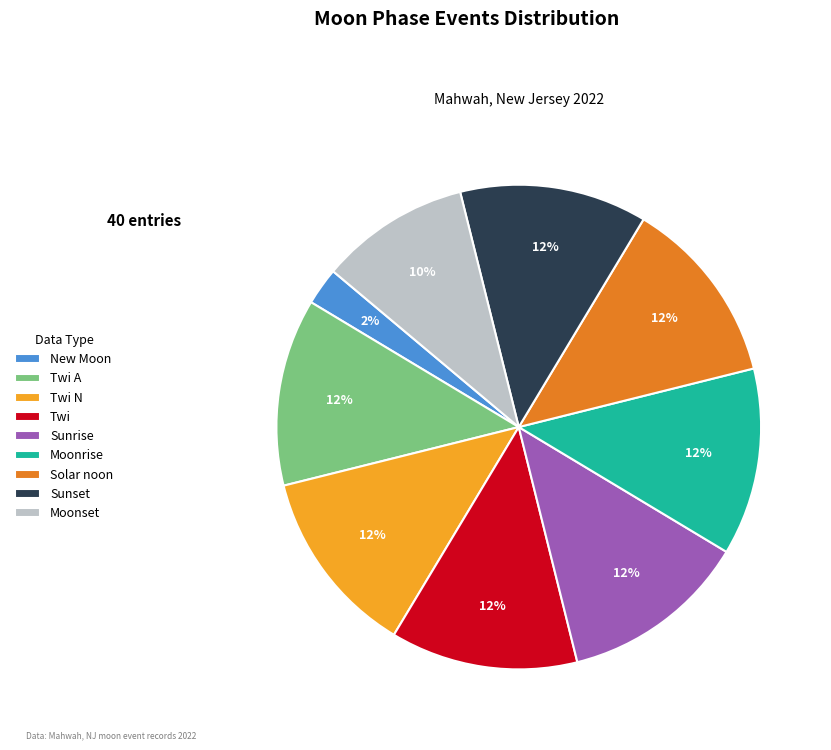

Is it true that Moonset is 1% of the pie?

False